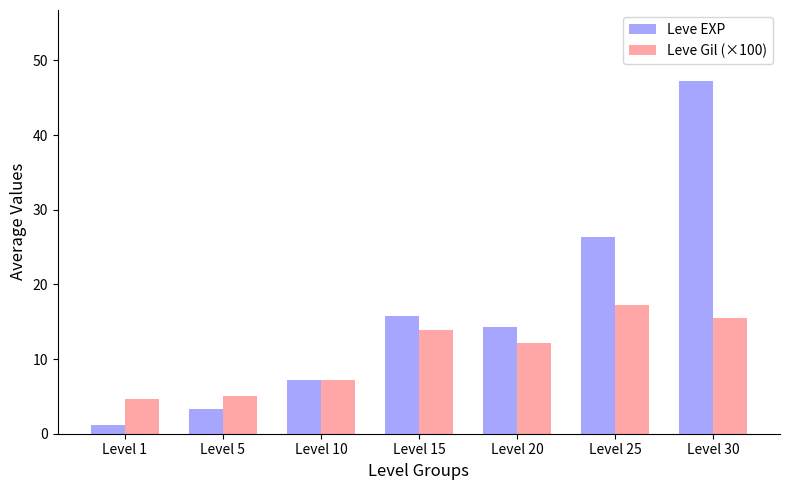

At which label is Leve EXP closest to 24?

Level 25